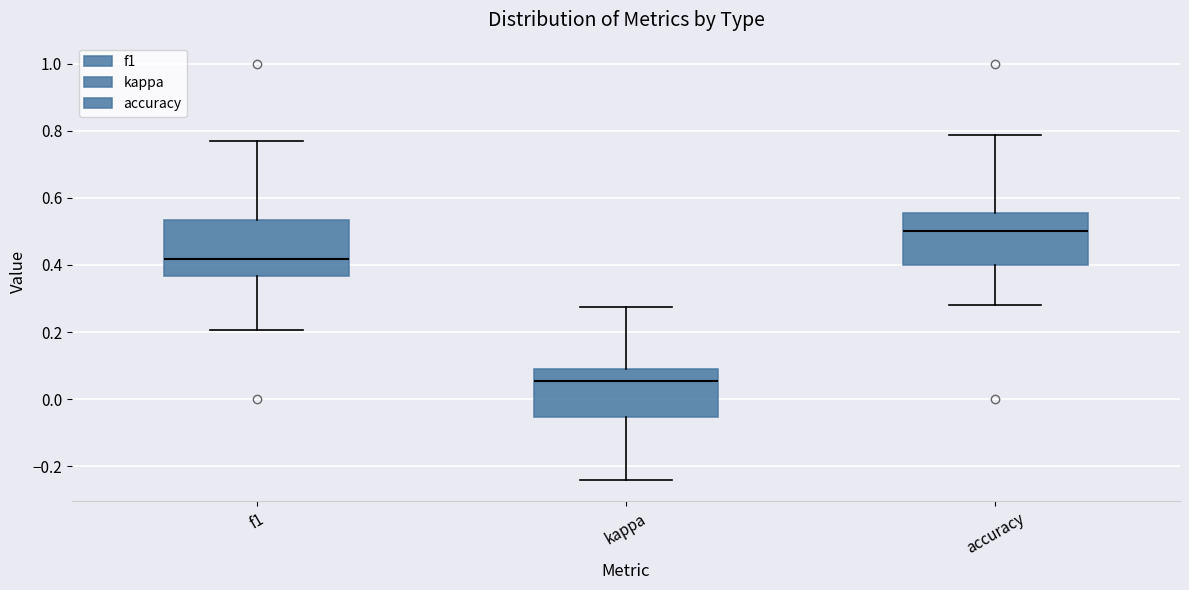

Reading left to right, transcribe this box plot: for each box, give where its median line is, the range the box spans, and where its two whiskers end, as read against the y-axis. The values are not printed on the chart, so give them approximately, as read against the axis.

f1: median 0.42, box 0.36 to 0.54, whiskers 0.20 to 0.76
kappa: median 0.06, box -0.06 to 0.10, whiskers -0.24 to 0.28
accuracy: median 0.50, box 0.40 to 0.56, whiskers 0.28 to 0.78